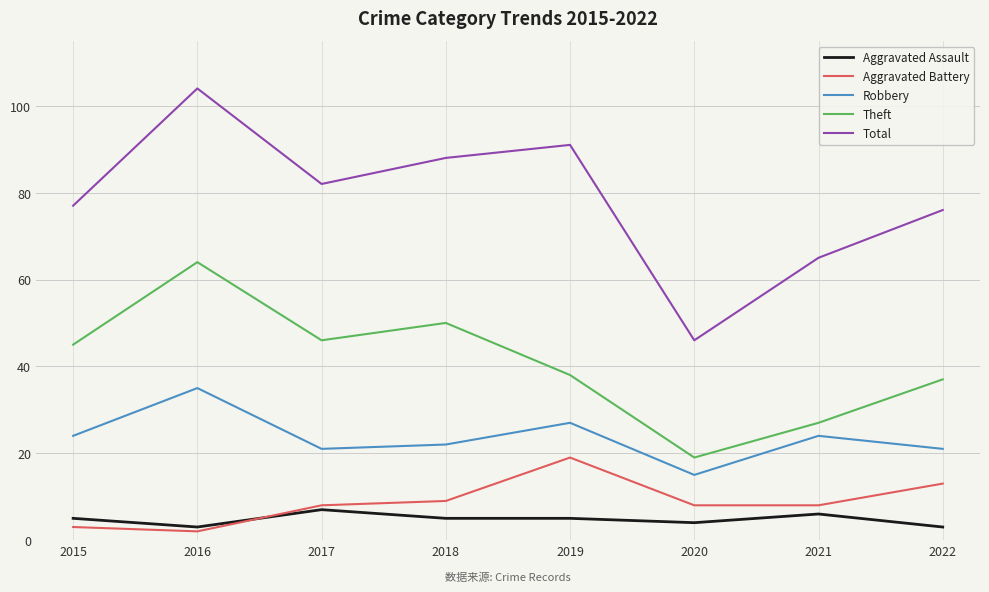

True or false: Theft has a value of 38 at 2019.

True